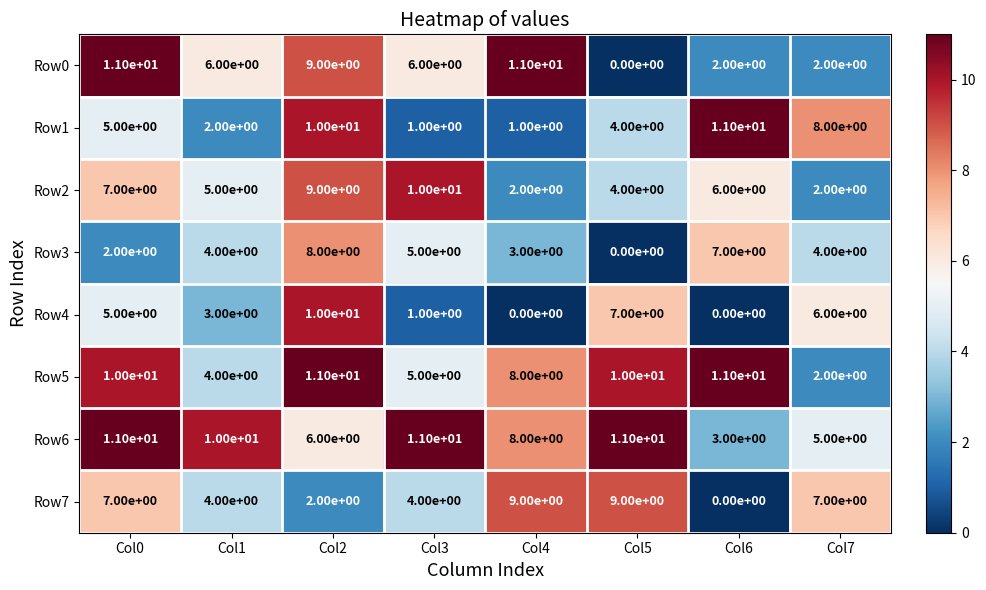

How many values in the Row1 series are below 5?

4